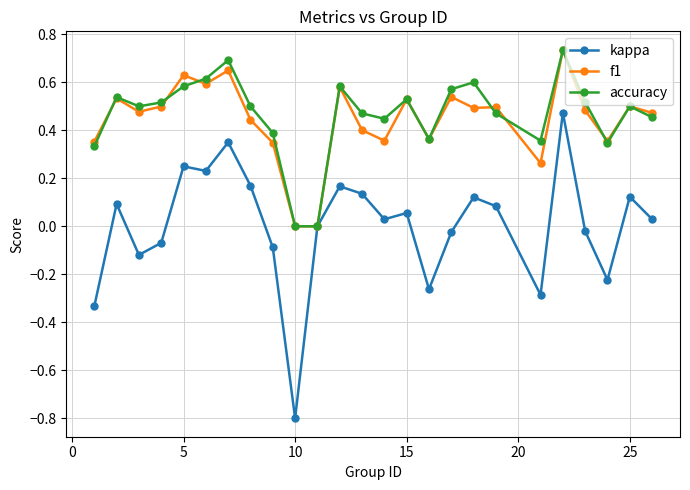

Which series has the largest range (max minus min)?

kappa